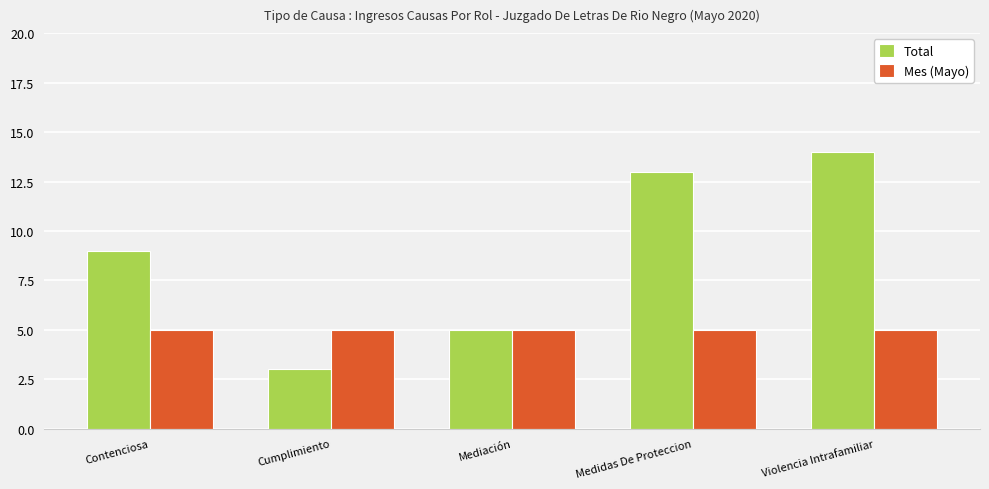

What is the difference between the highest and lowest values at Contenciosa?

4